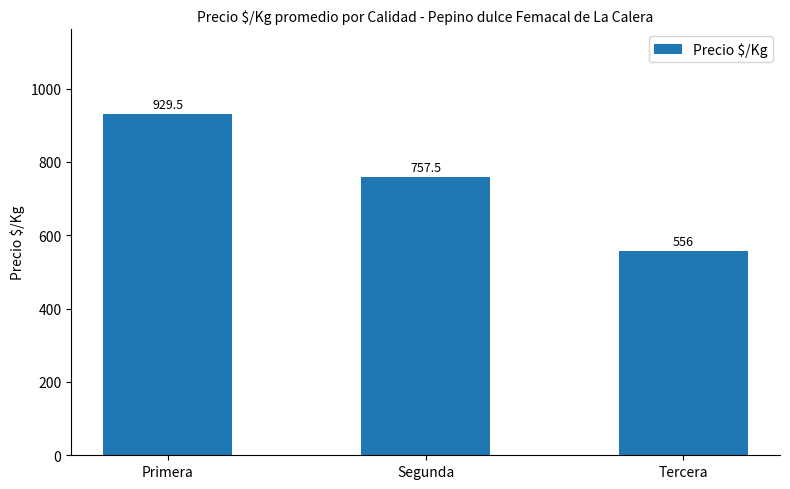

At which label is the value closest to 742?

Segunda